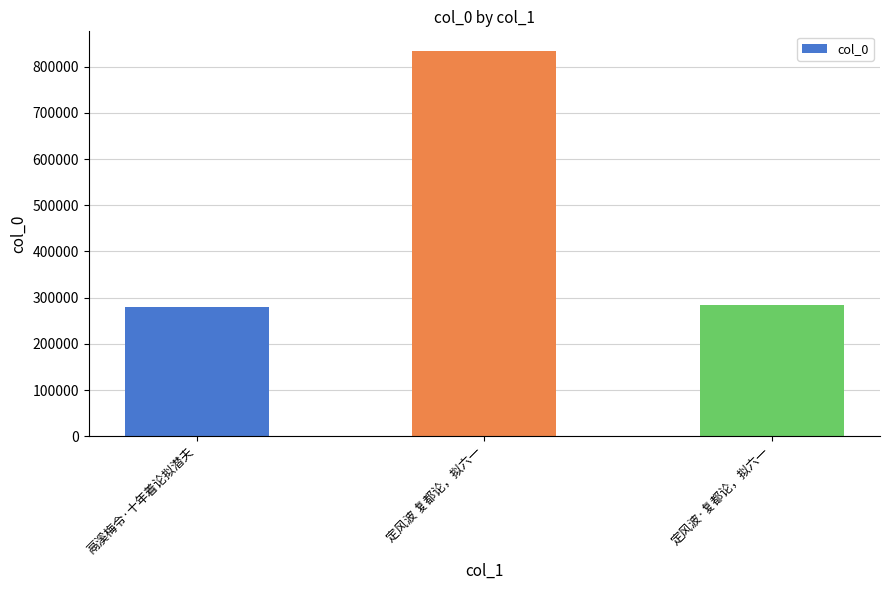

Which category has the highest value across all series?

定风波 复都论，拟六一